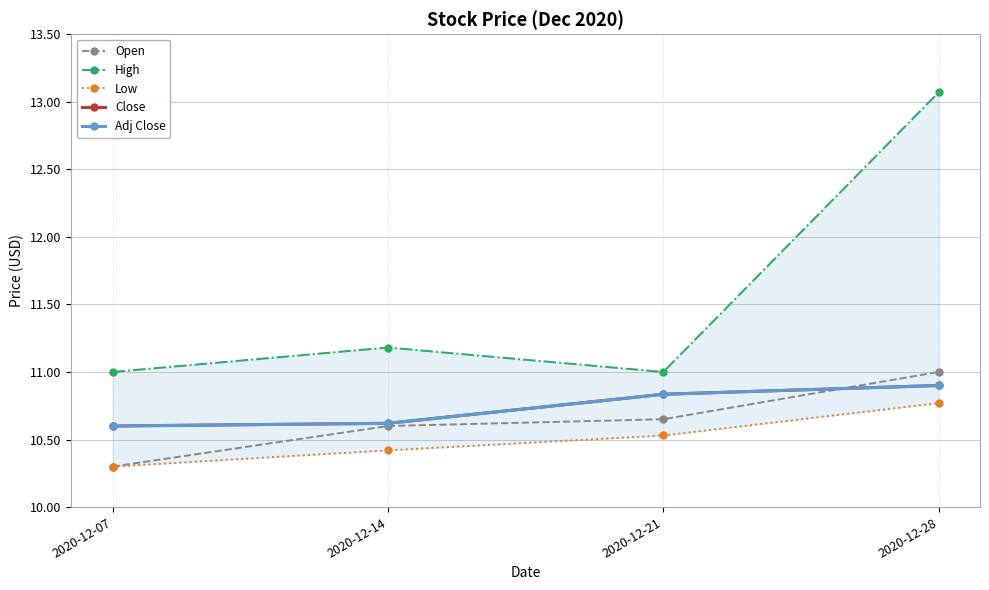

What is the value of the Open point at the 2nd from the left?

10.6